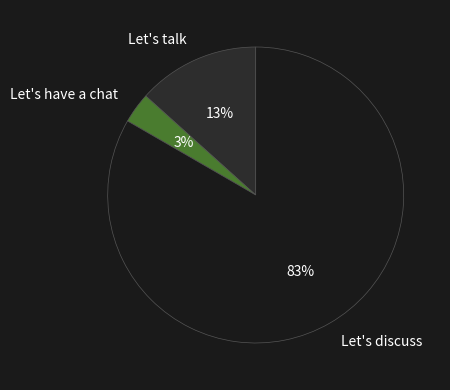

Is the sum of Let's talk and Let's discuss greater than half?

Yes